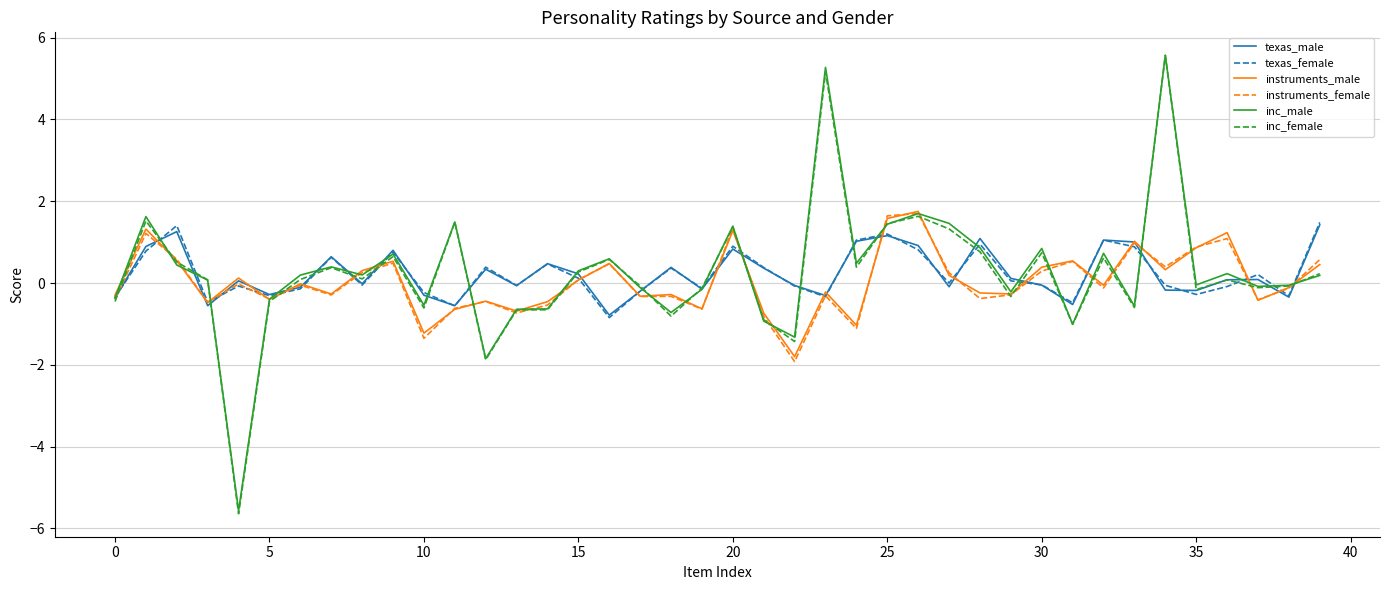

What is the highest value of the instruments_male series?

1.8